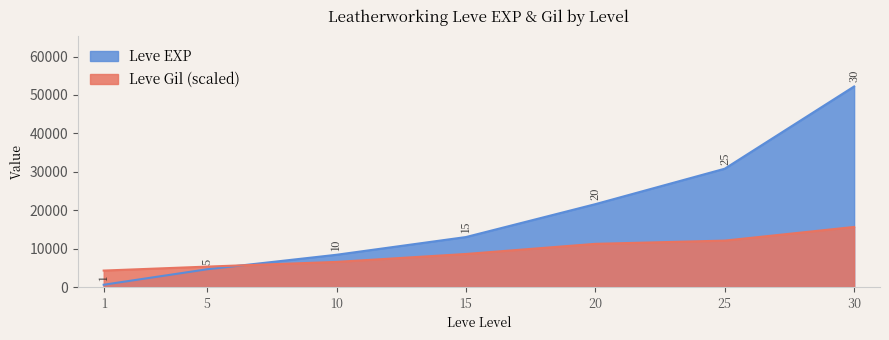

Which series has the largest total across all categories?

Leve EXP